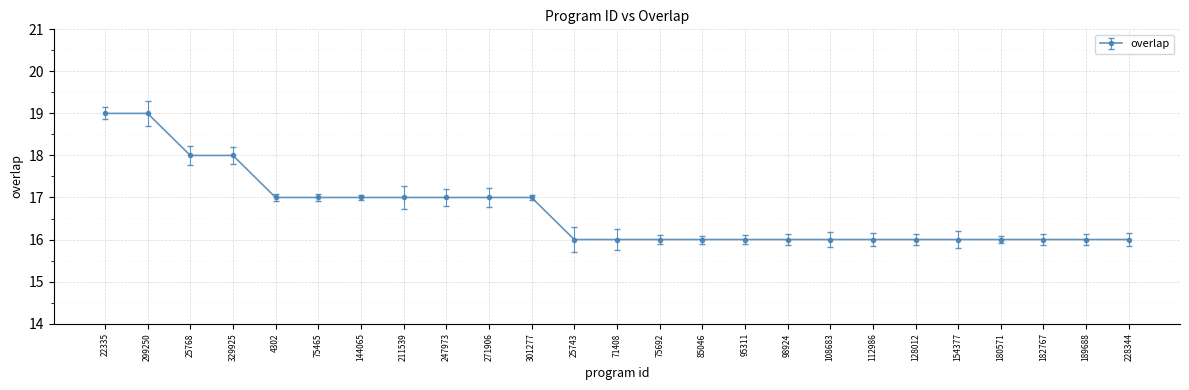

What is the difference between the values at 329925 and 75692?

2